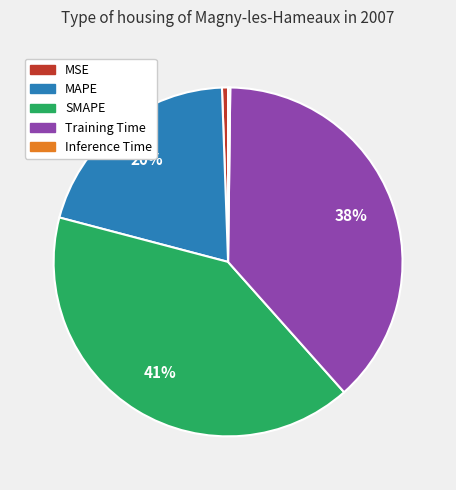

Do SMAPE and Training Time together represent more than half of the pie?

Yes